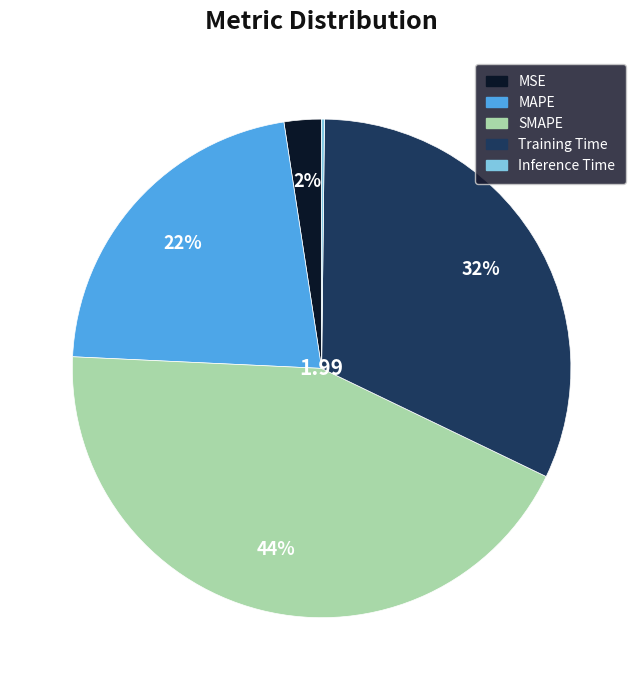

Does any single category account for the majority?

No